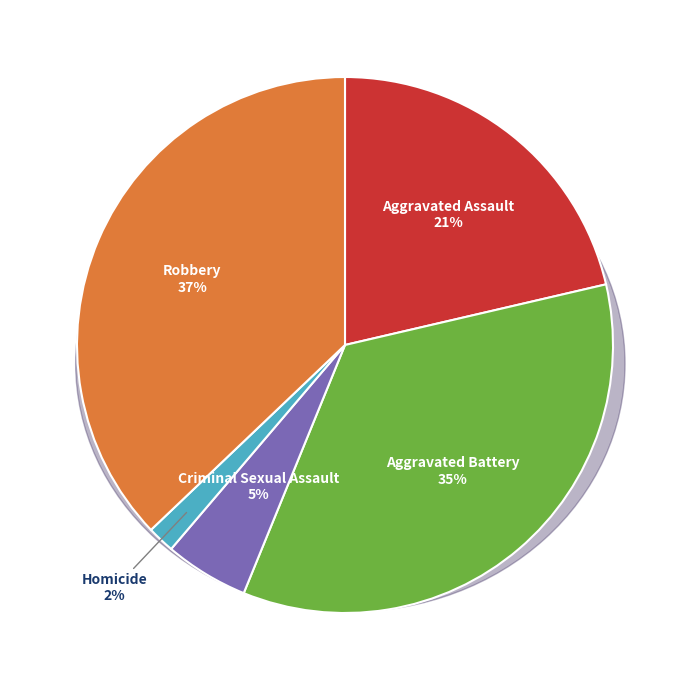

Which has a higher value, Homicide or Robbery?

Robbery